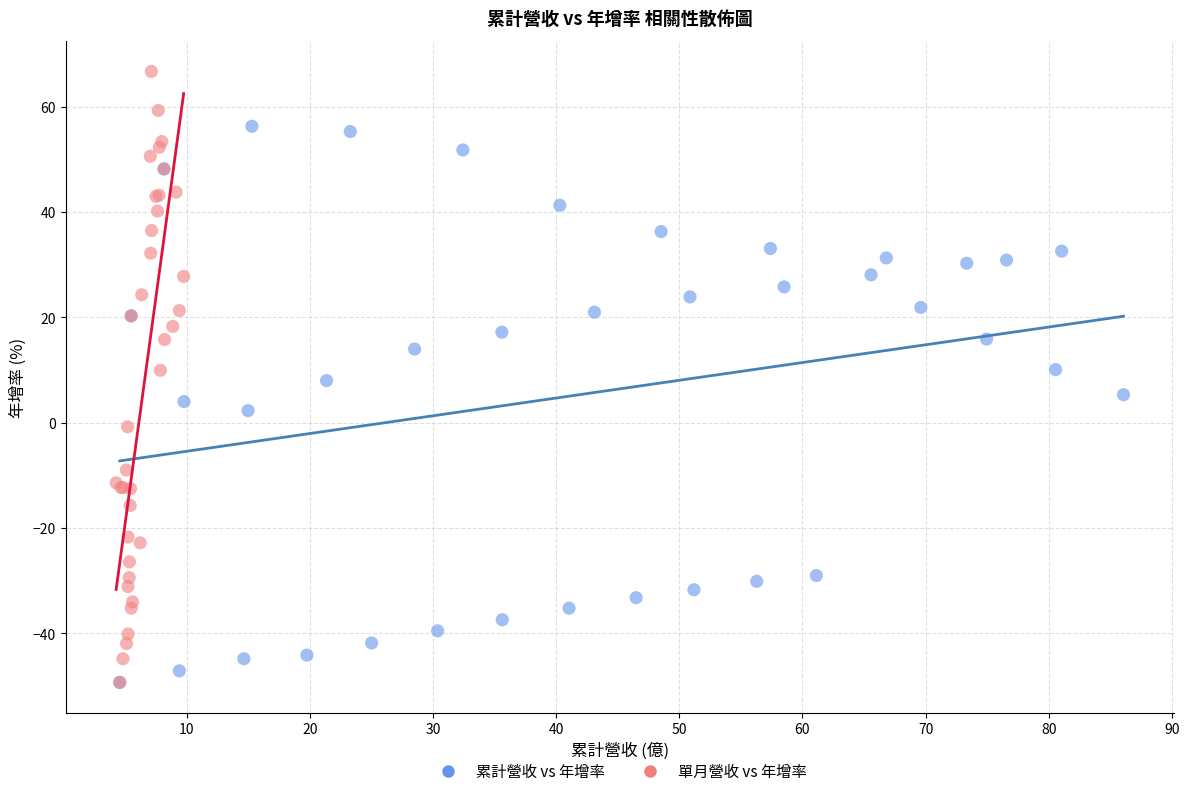

Which series has the widest spread of Y values?

單月營收 vs 年增率